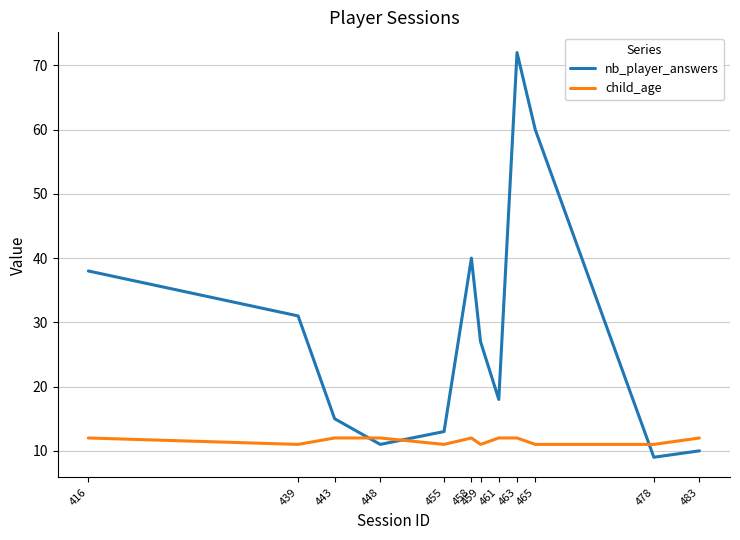

What is the sum of the nb_player_answers values at 463 and 416?

110